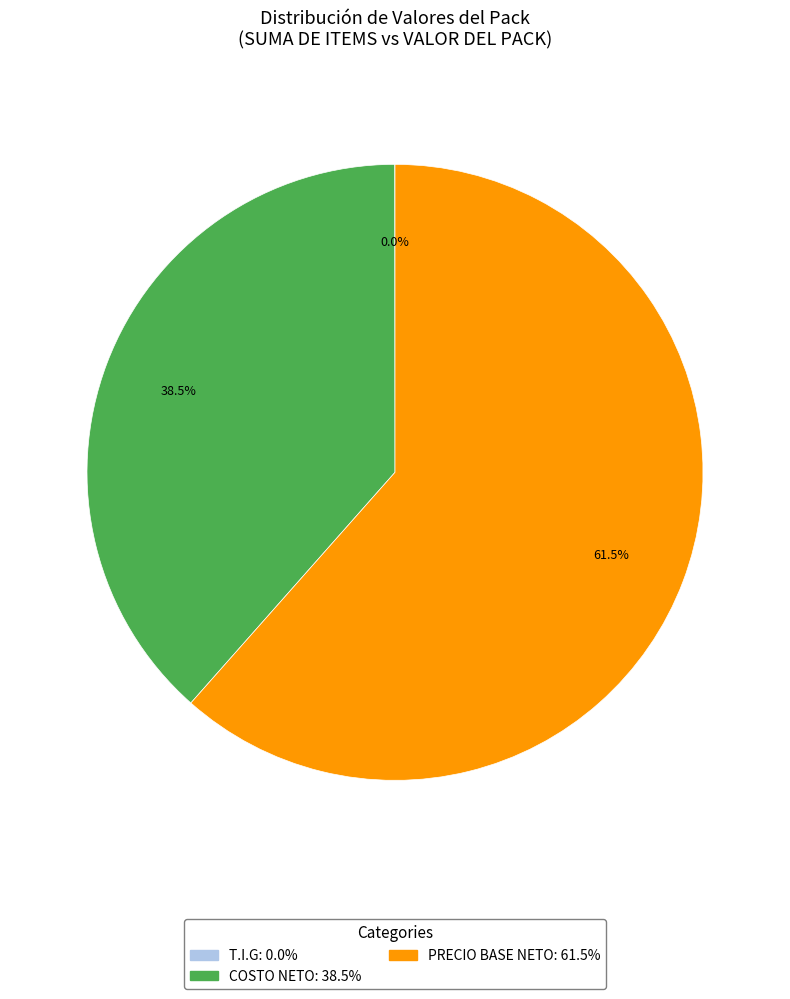

Which has a higher value, PRECIO BASE NETO or COSTO NETO?

PRECIO BASE NETO